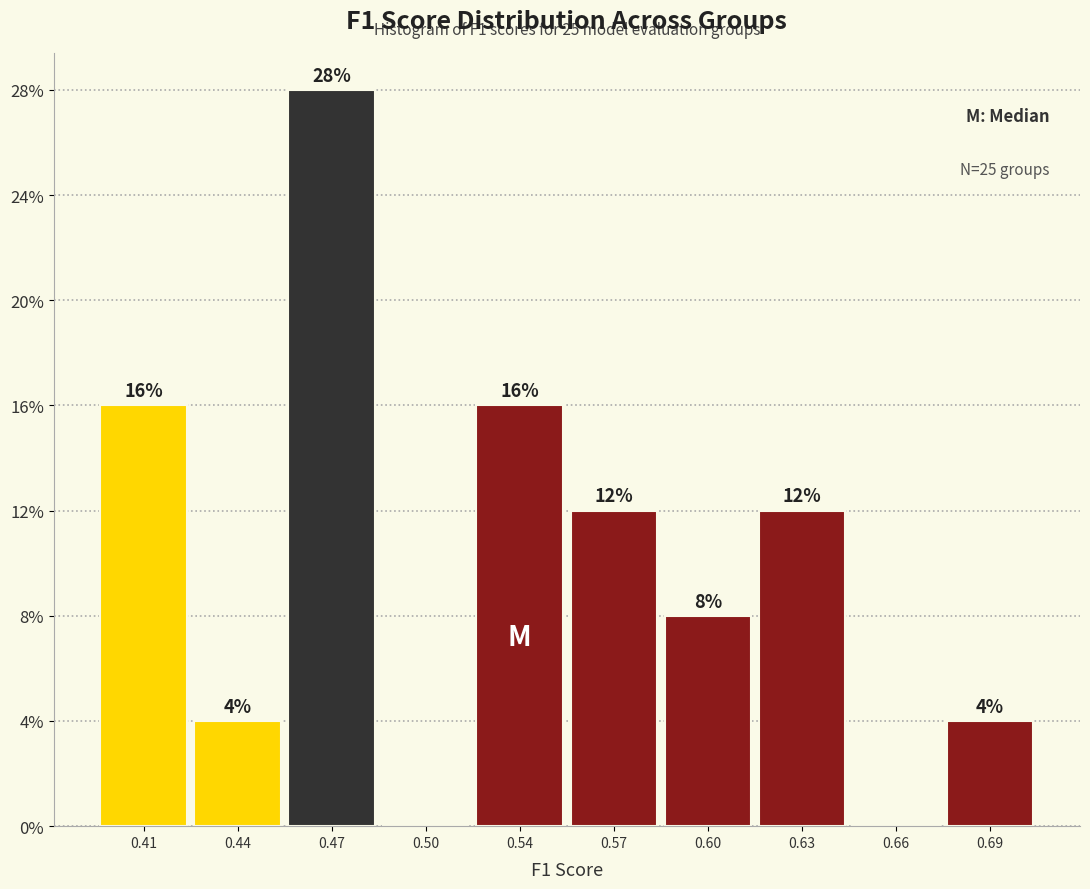

Are the bars horizontal?

No